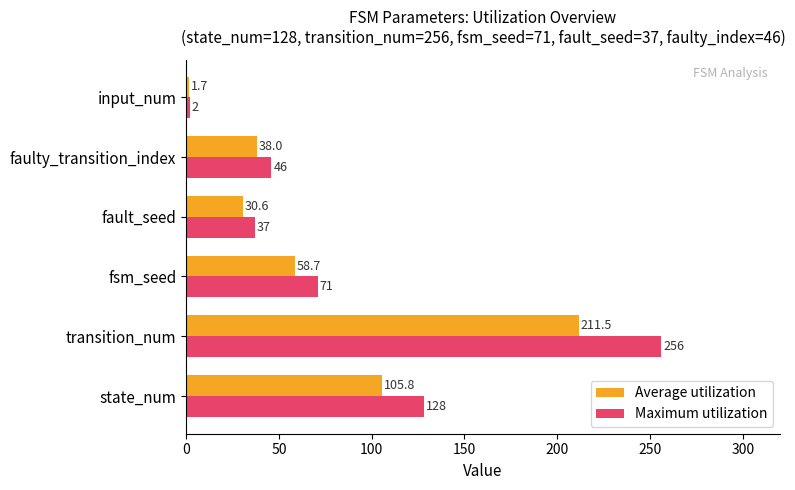

At which category is the sum across all series the highest?

transition_num